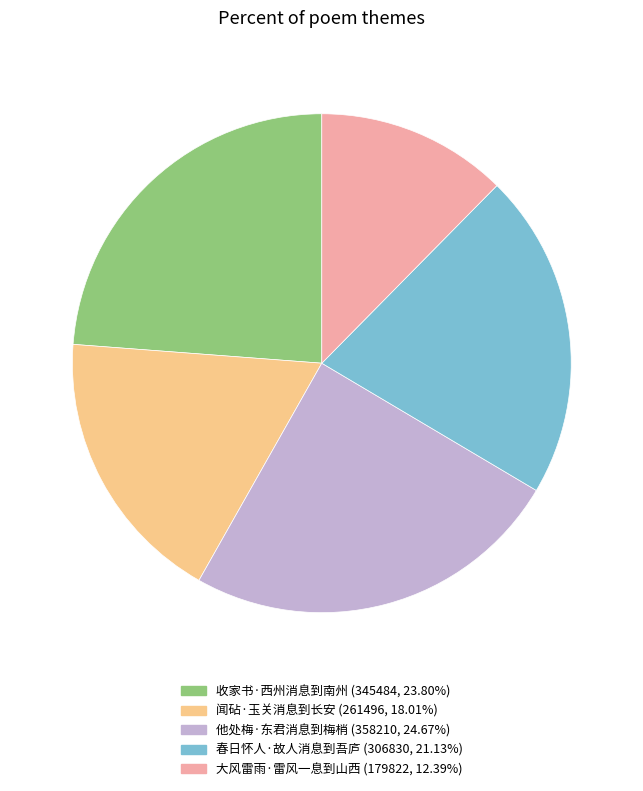

Between 闻砧·玉关消息到长安 and 收家书·西州消息到南州, which is larger?

收家书·西州消息到南州